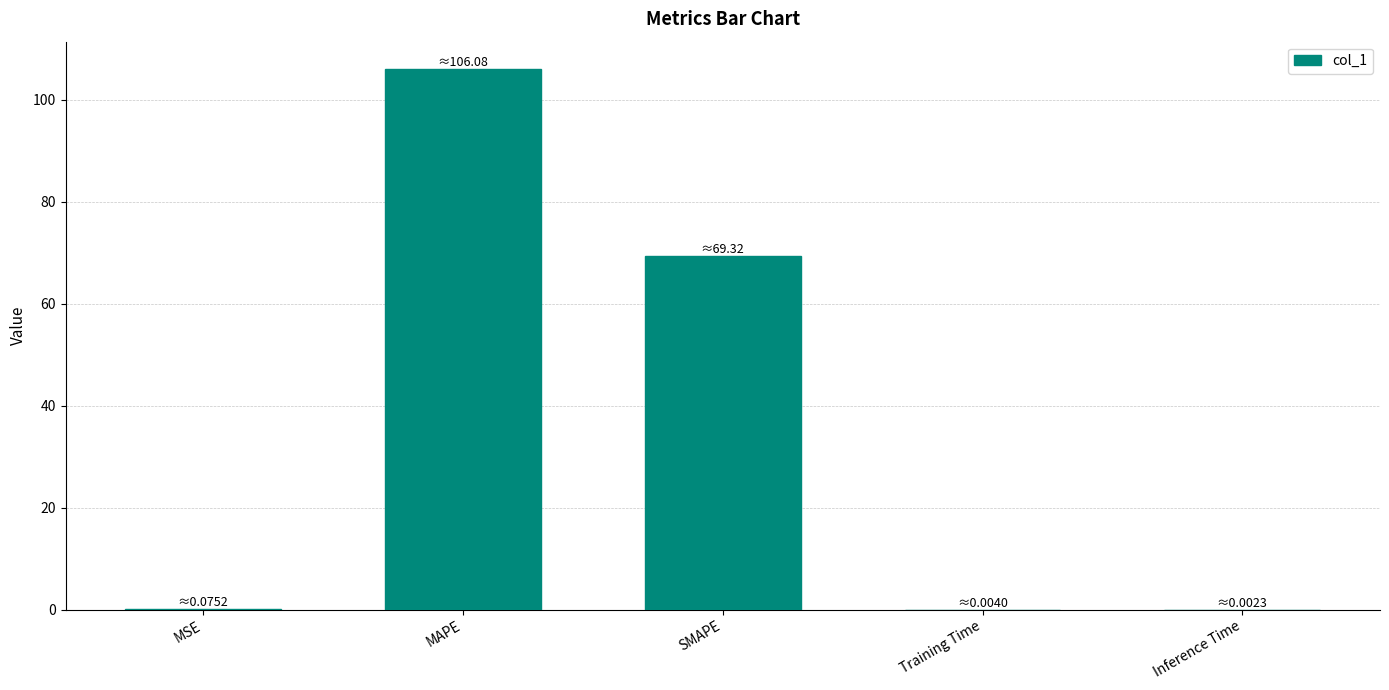

The value at SMAPE is 16.5. True or false?

False